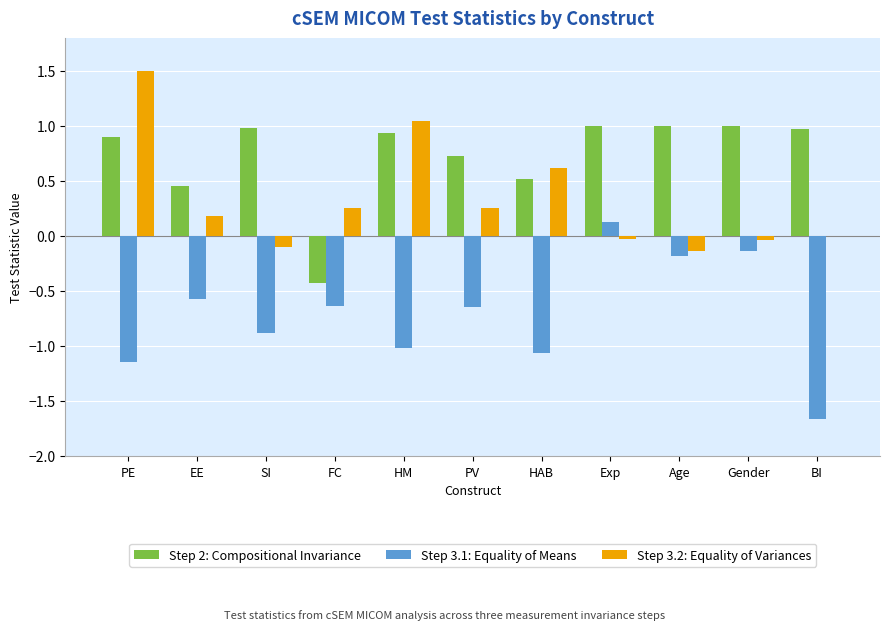

True or false: Step 2: Compositional Invariance has a value of -0.3 at FC.

False